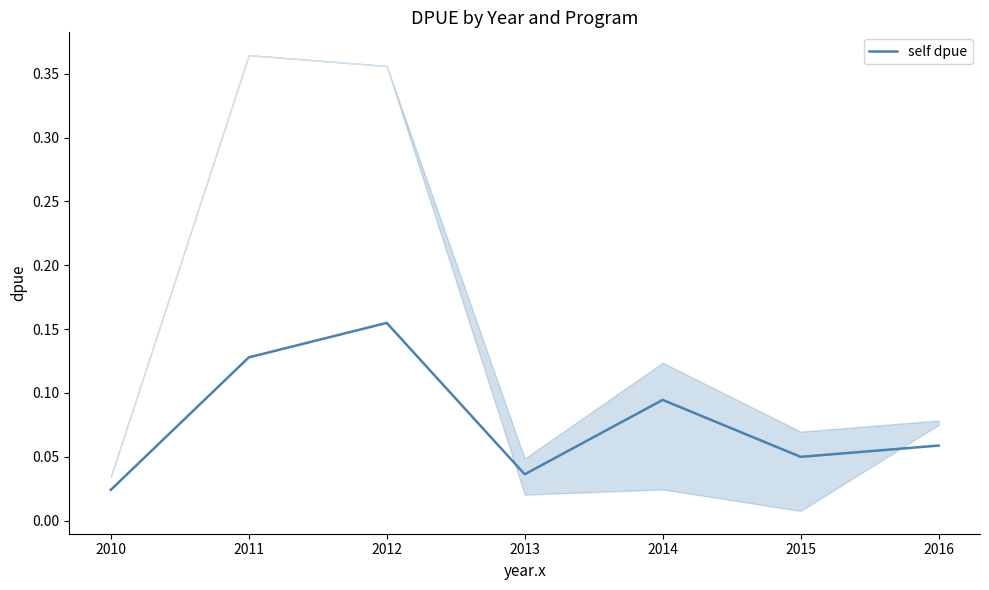

The value at 2011 is 0.1. True or false?

True